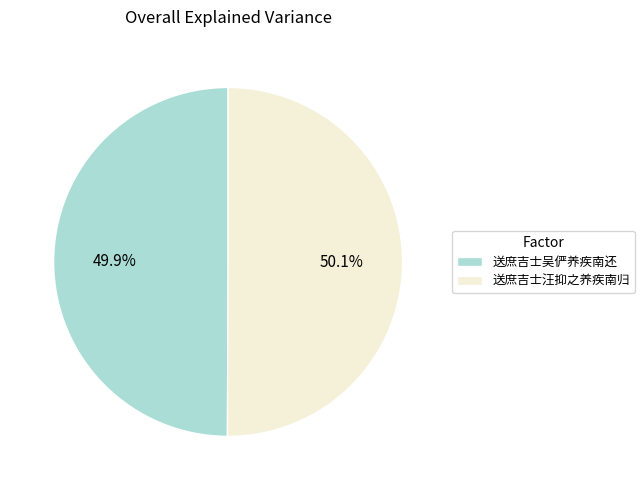

To the nearest percent, what portion does 送庶吉士汪抑之养疾南归 represent?

50%